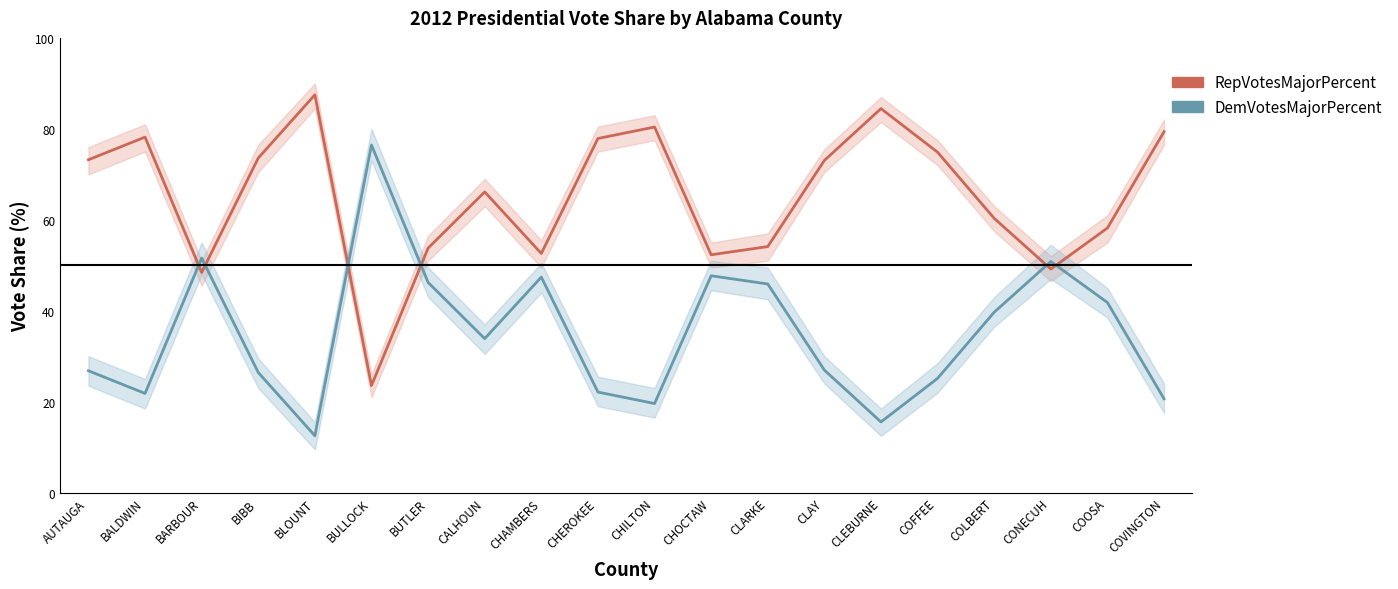

Which label corresponds to the largest value in the chart?

BLOUNT